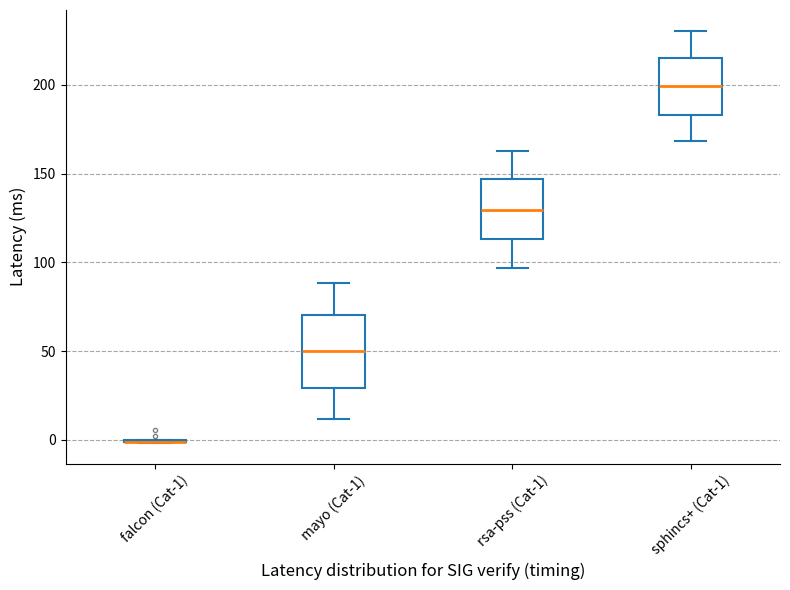

Reading left to right, read every box against the y-axis: the position of its median line, the range the box covers, and the ends of its whiskers. The values are not printed on the chart, so give them approximately, as read against the axis.

falcon (Cat-1): box collapsed to a line at 0, whiskers 0 to 0
mayo (Cat-1): median 50, box 30 to 70, whiskers 10 to 90
rsa-pss (Cat-1): median 130, box 115 to 145, whiskers 95 to 165
sphincs+ (Cat-1): median 200, box 185 to 215, whiskers 170 to 230